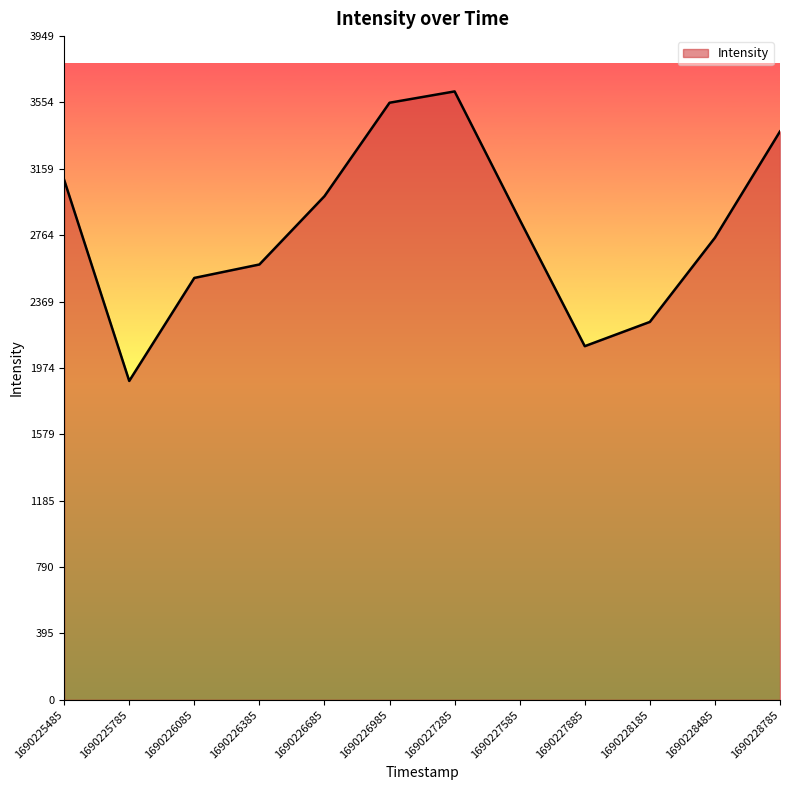

Which has a higher value, 1690225485 or 1690227885?

1690225485